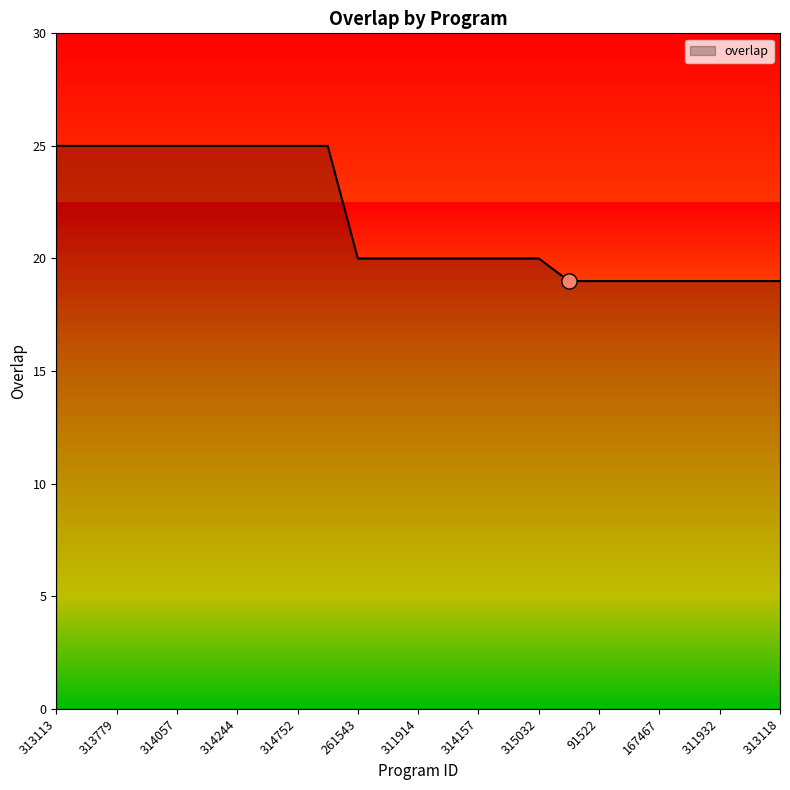

What is the smallest value displayed?

19